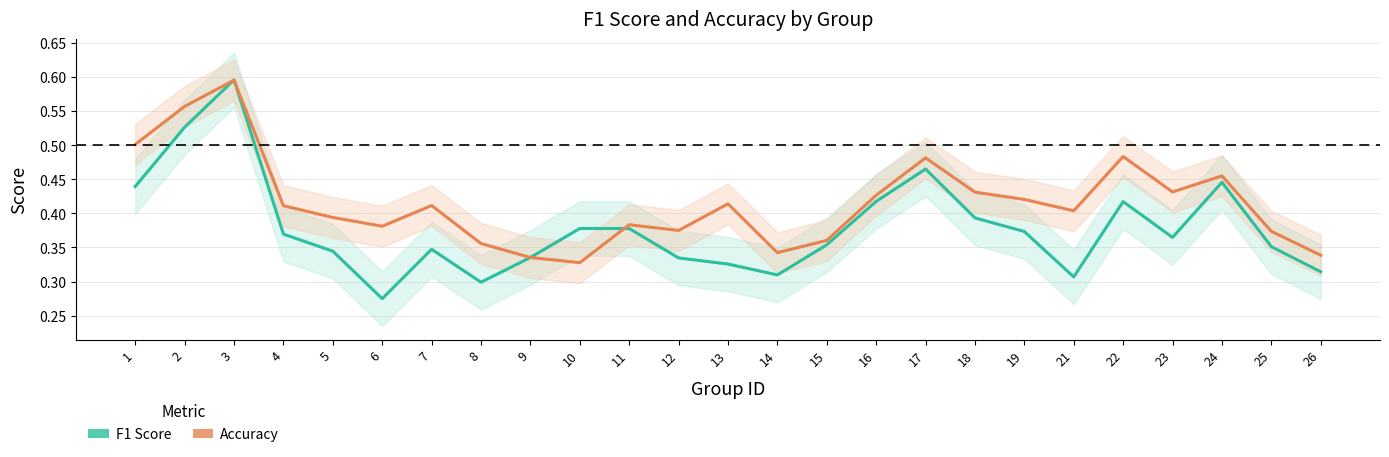

True or false: F1 Score and Accuracy intersect in this chart.

True